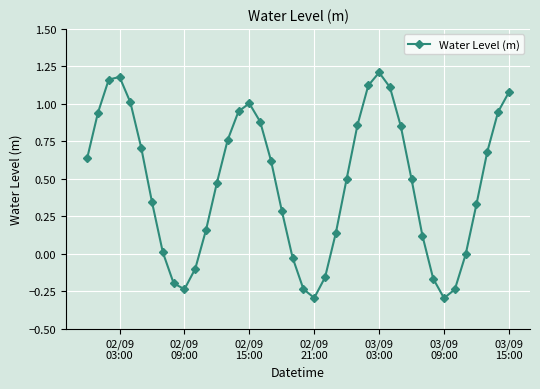

What is the minimum value shown in the chart?

-0.3